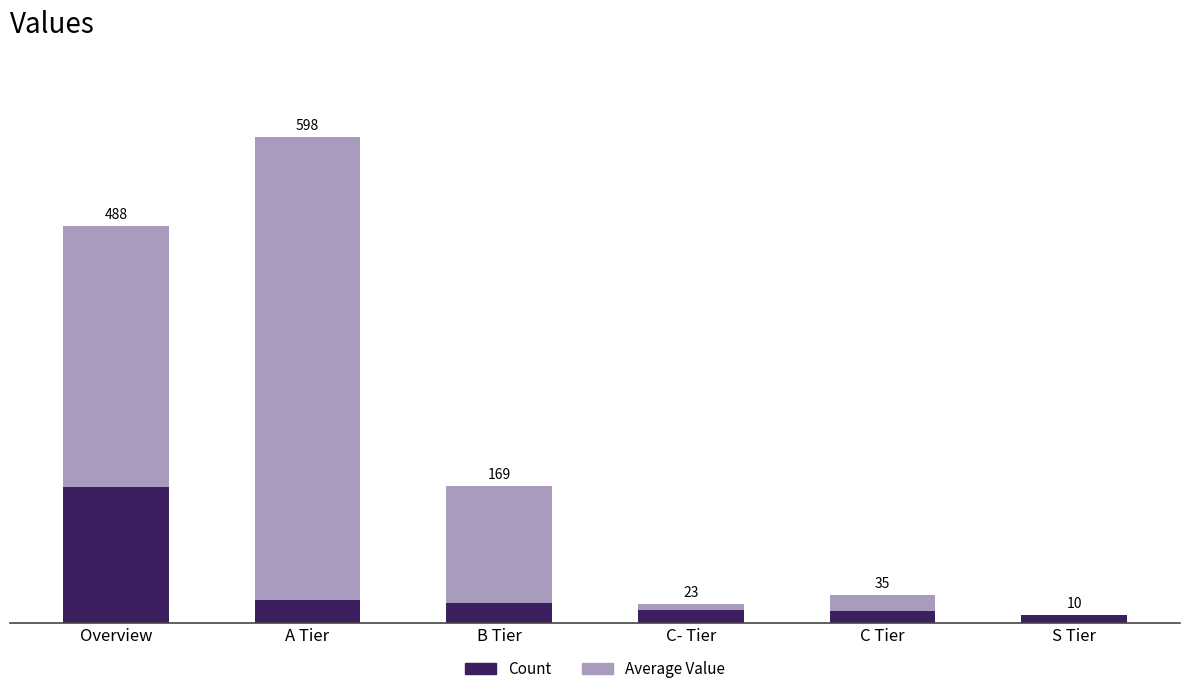

Is it true that Count equals 24.3 at C Tier?

False